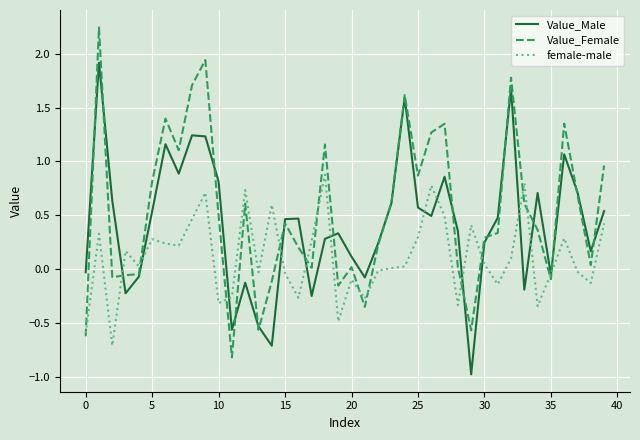

Rank the series by their maximum value, from highest to lowest.

Value_Female, Value_Male, female-male